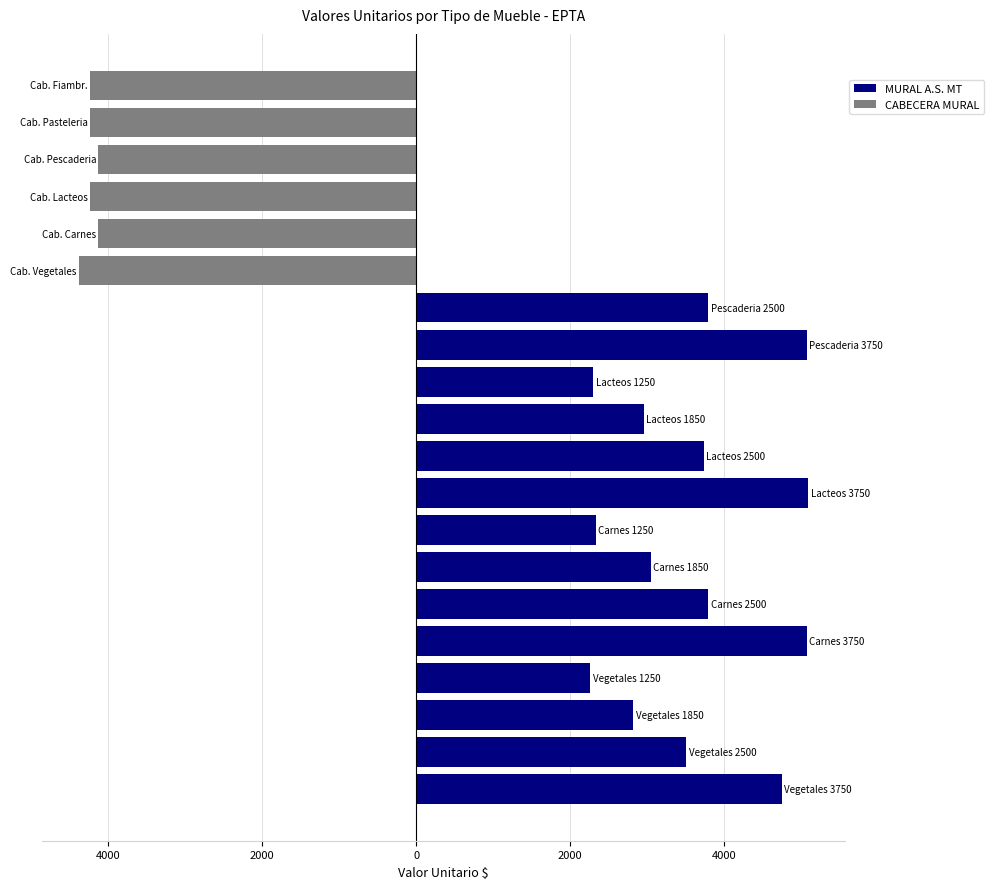

Reading right to left, what are all the values shown in this chart?

MURAL A.S. MT: 0.0	0.0	0.0	0.0	0.0	0.0	3793.7	5074.1	2303.1	2956.4	3738.2	5094.6	2333.8	3049.1	3793.7	5074.1	2261.6	2819.7	3507.9	4751.0
CABECERA MURAL: -4238.4	-4238.4	-4126.5	-4238.4	-4126.5	-4383.2	0.0	0.0	0.0	0.0	0.0	0.0	0.0	0.0	0.0	0.0	0.0	0.0	0.0	0.0